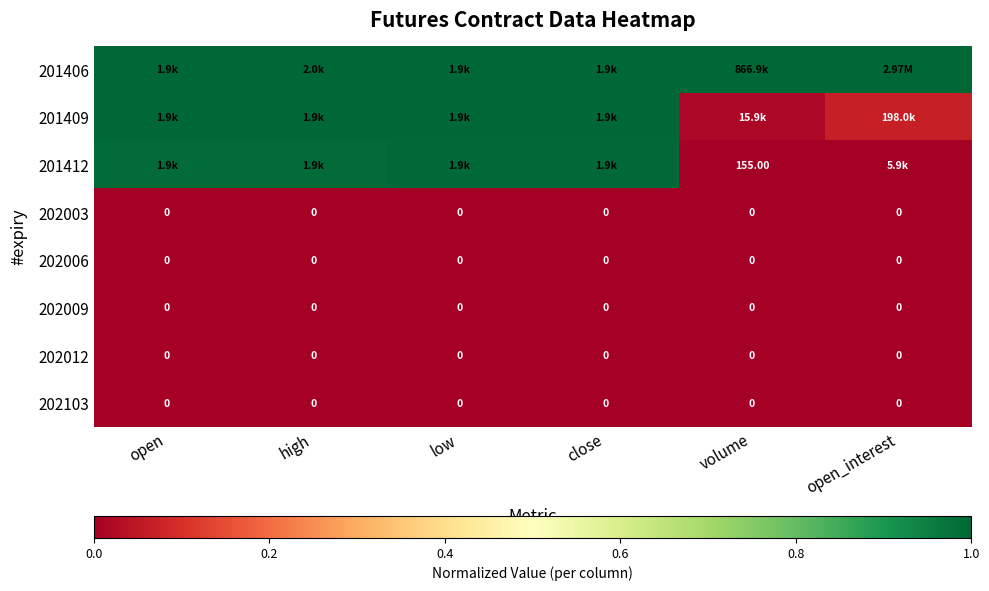

What is the maximum value for 201412?

1.0